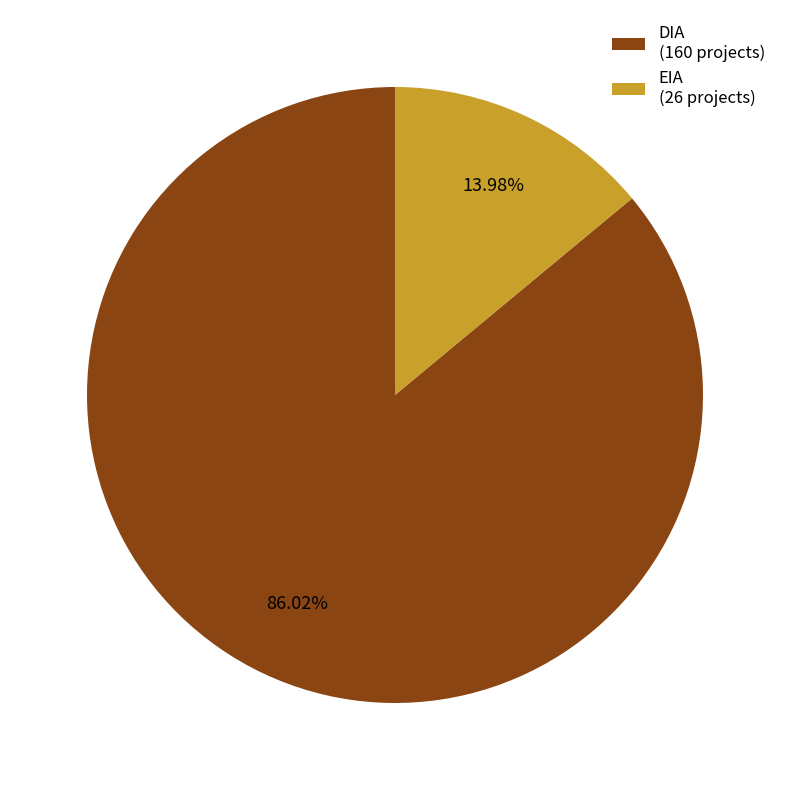

How many segments does this pie chart have?

2